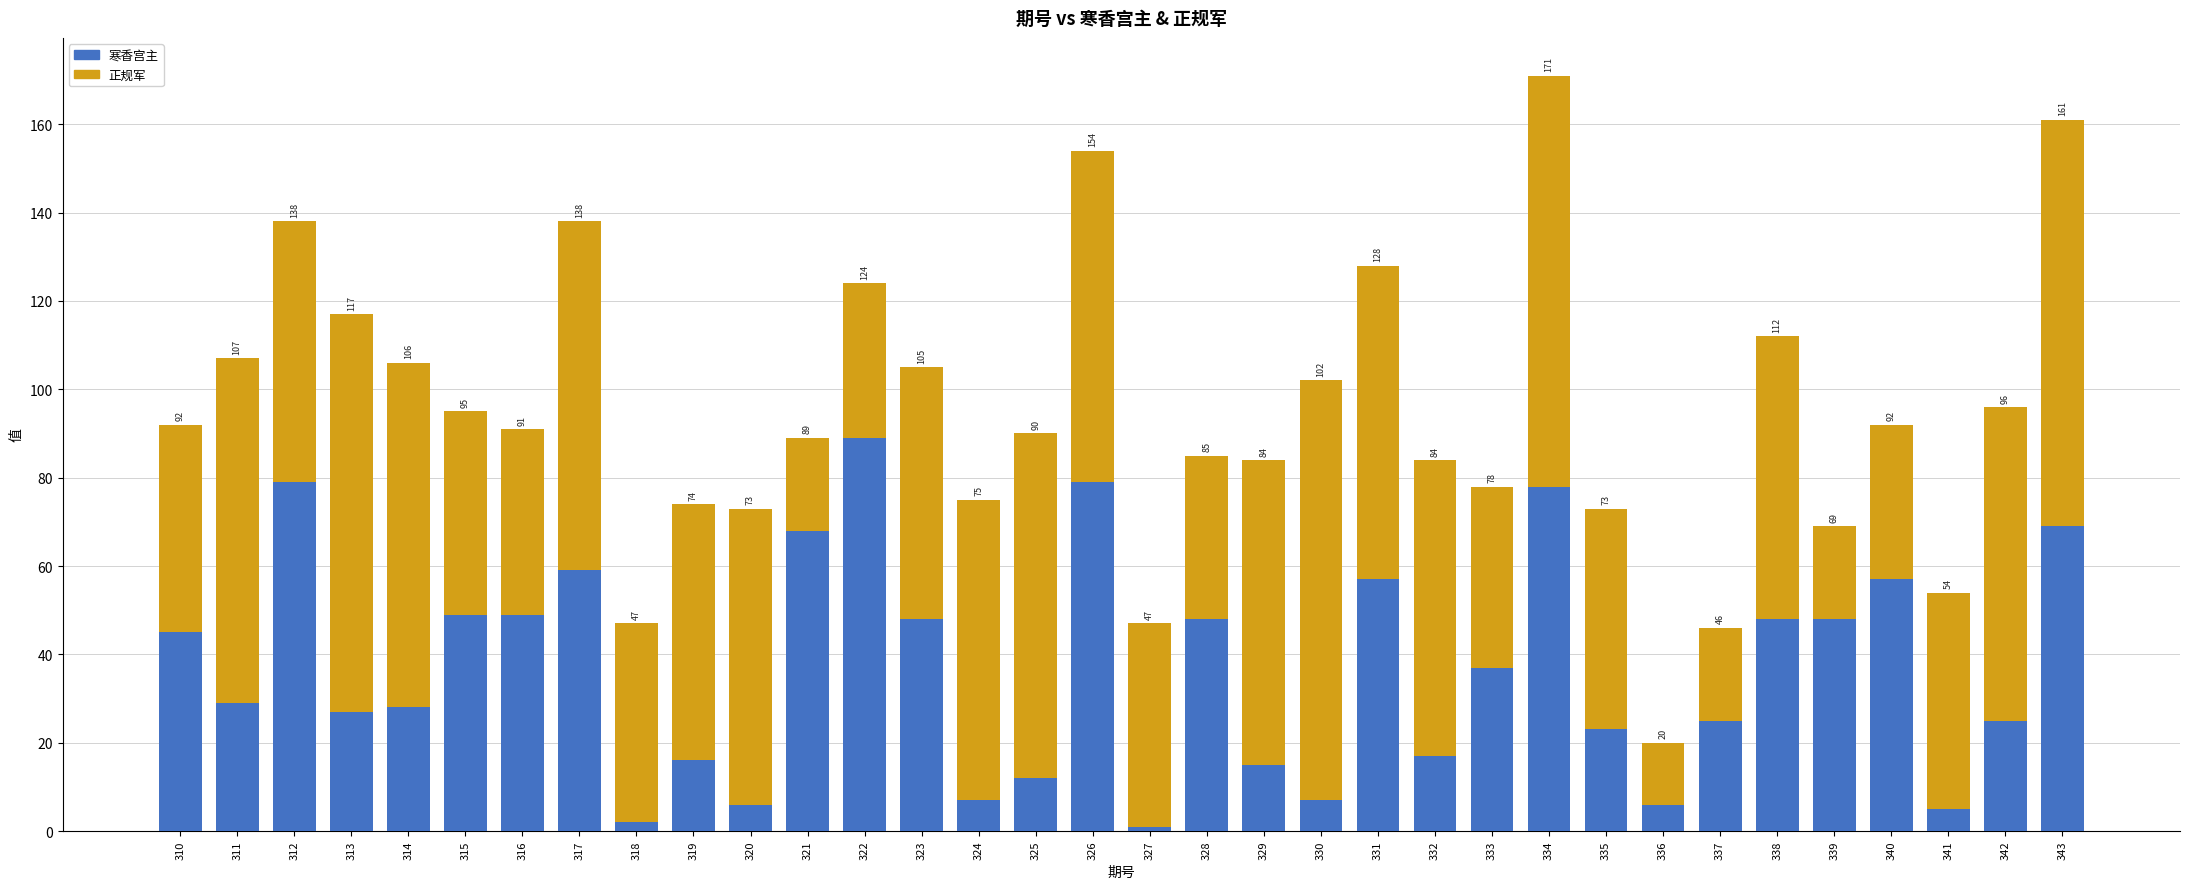

How many bars are there in total?

34